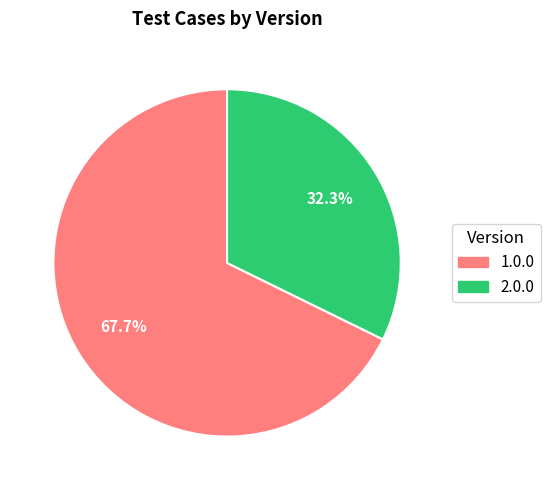

To the nearest percent, what is the difference between the 2.0.0 and 1.0.0 slice percentages?

35%